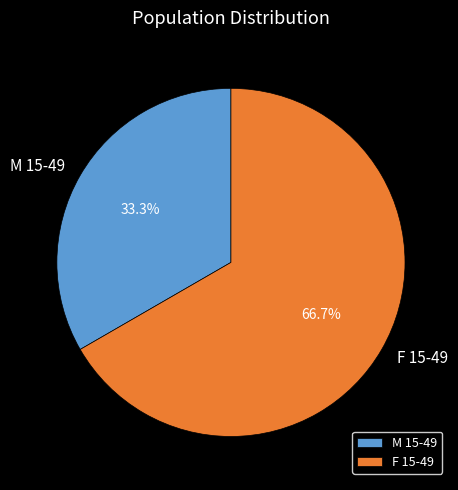

Which category accounts for the majority?

F 15-49